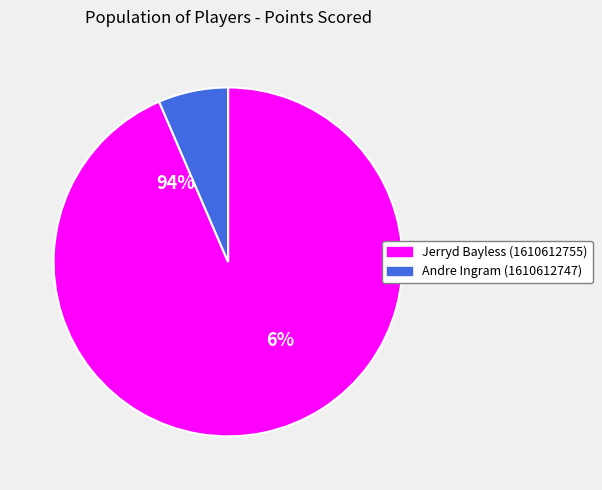

What is the total percentage of Andre Ingram (1610612747) and Jerryd Bayless (1610612755)?

100.0%